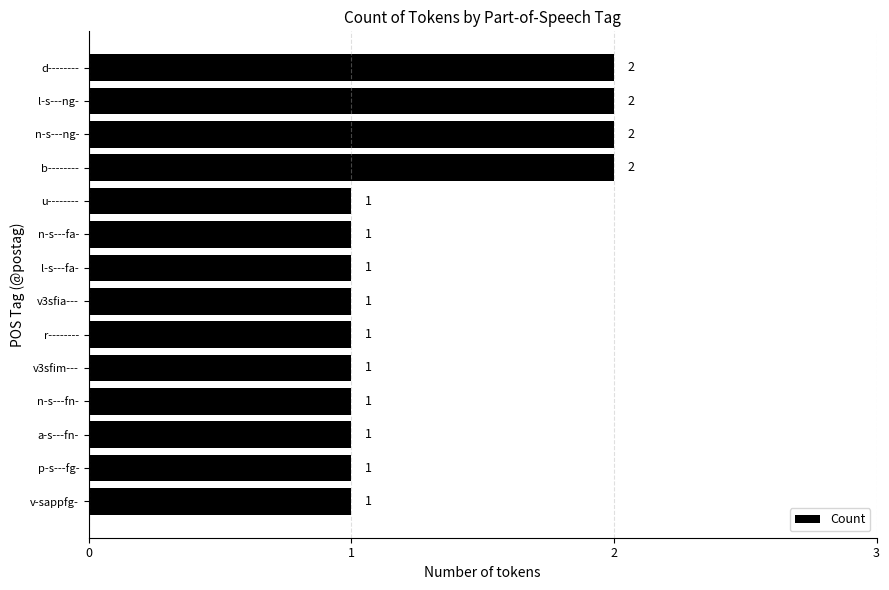

How many categories are shown in the chart?

14